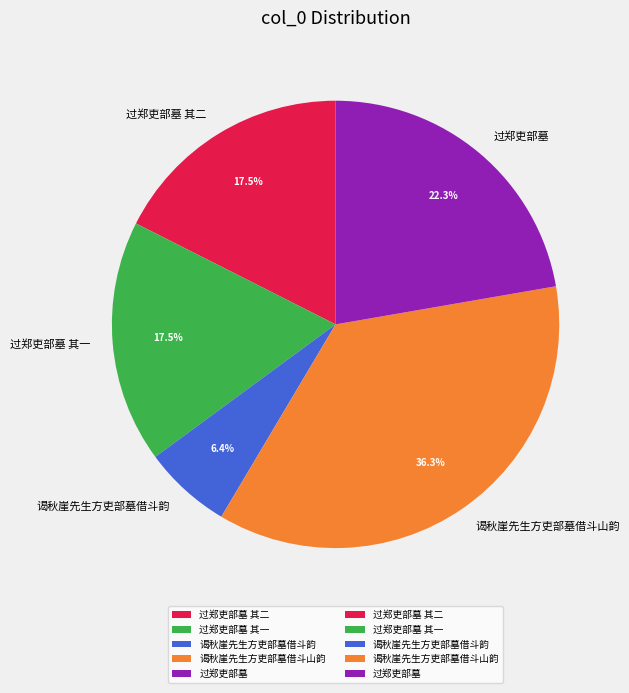

The 谒秋崖先生方吏部墓借斗山韵 slice represents 42% of the pie. True or false?

False